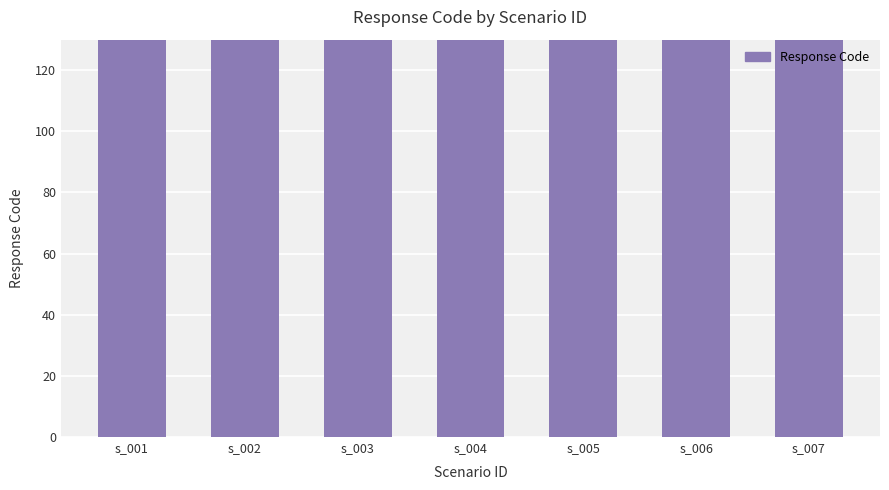

What is the change in value from s_001 to s_007?

-1